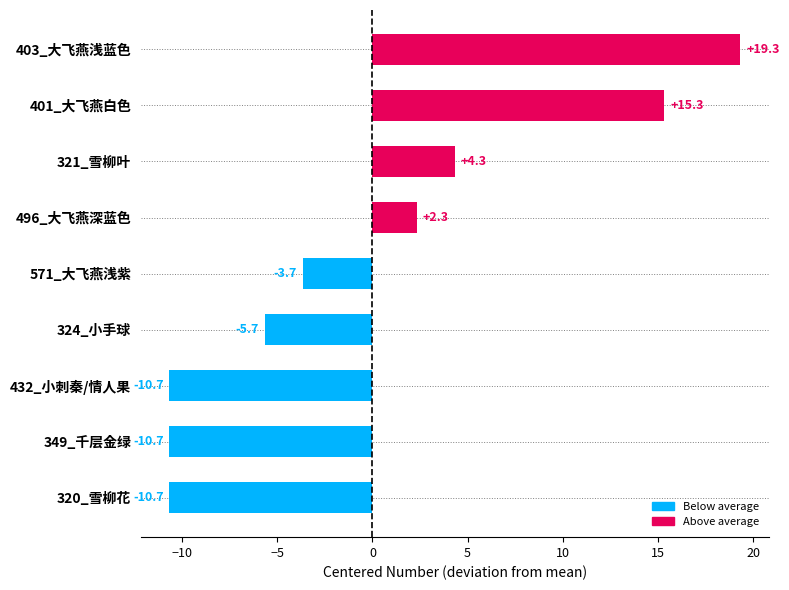

What is the approximate value at 401_大飞燕白色?

15.3